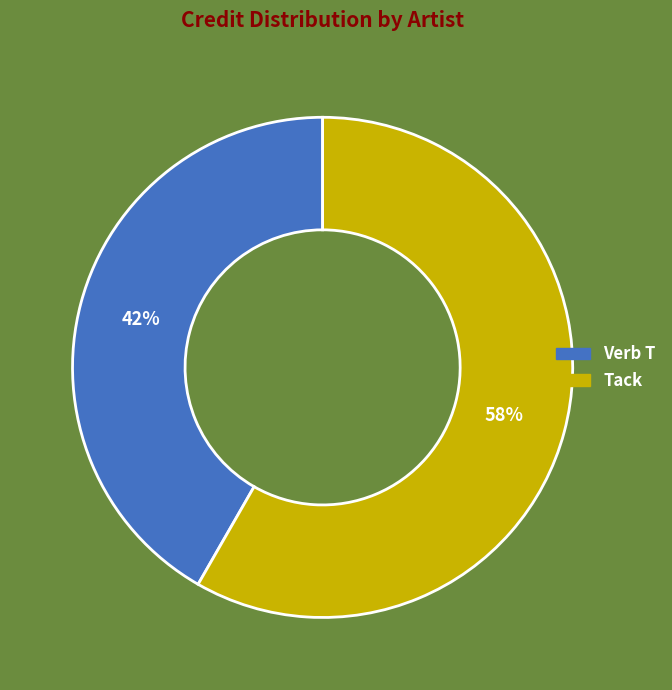

To the nearest percent, what is the combined percentage of Tack and Verb T?

100%